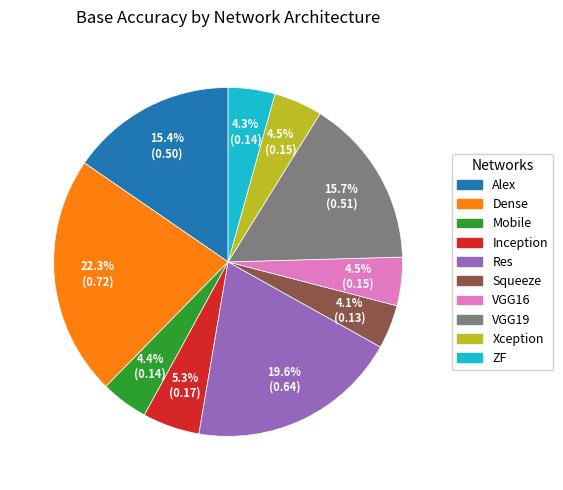

Does Res account for over 50% of the chart?

No